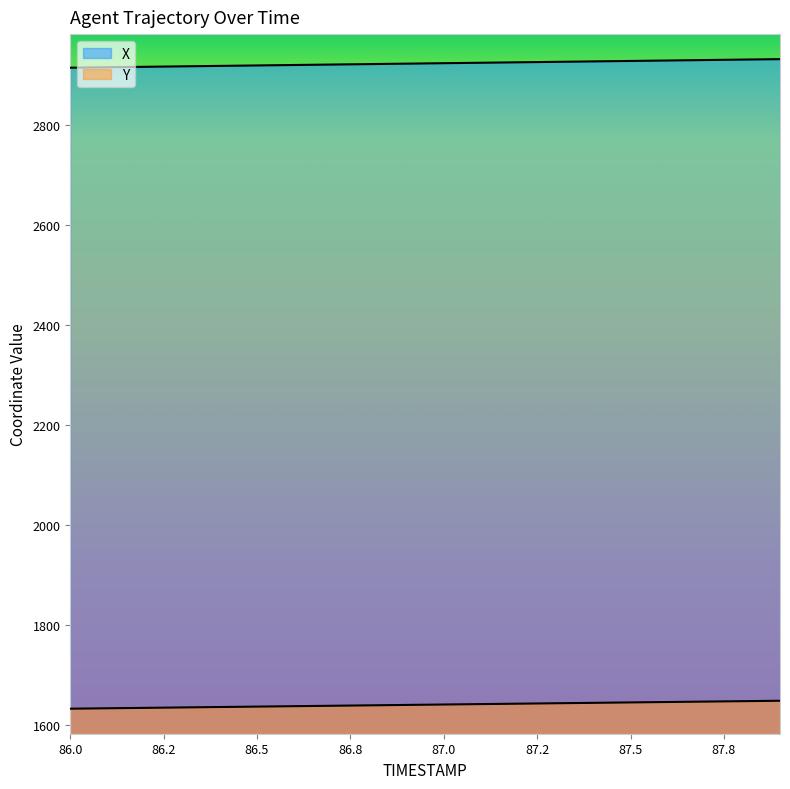

Is it true that X equals 5007.1 at 86.0?

False